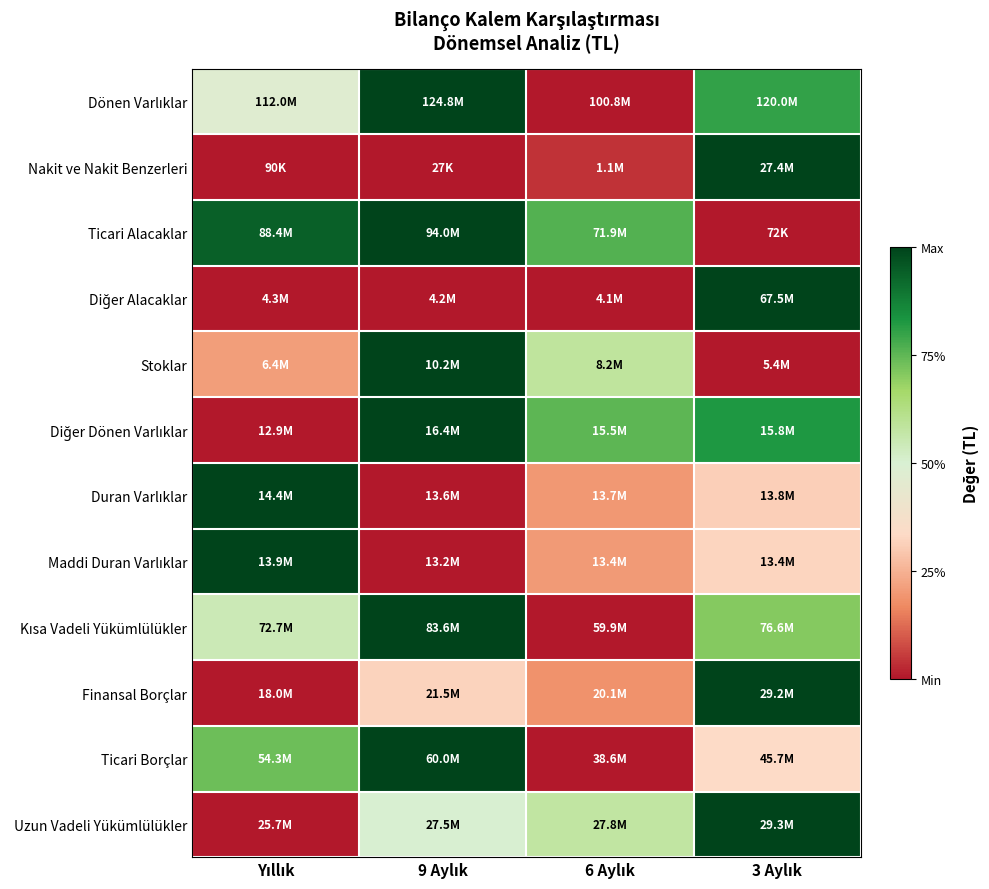

How many distinct data groups are displayed?

12